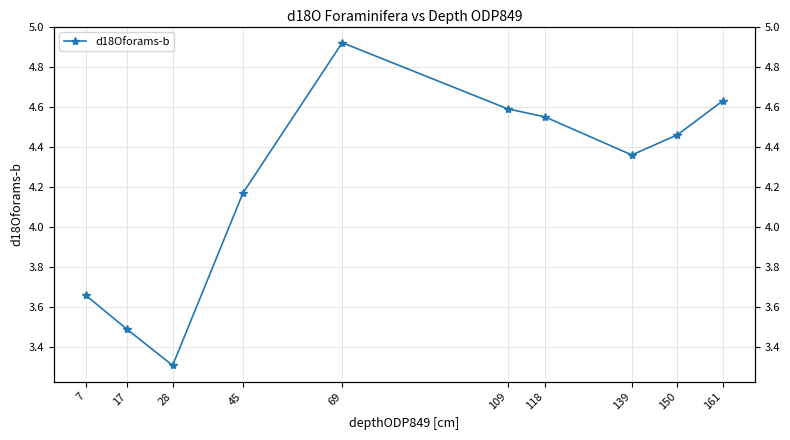

What is the change in value from 17 to 69?

+1.4